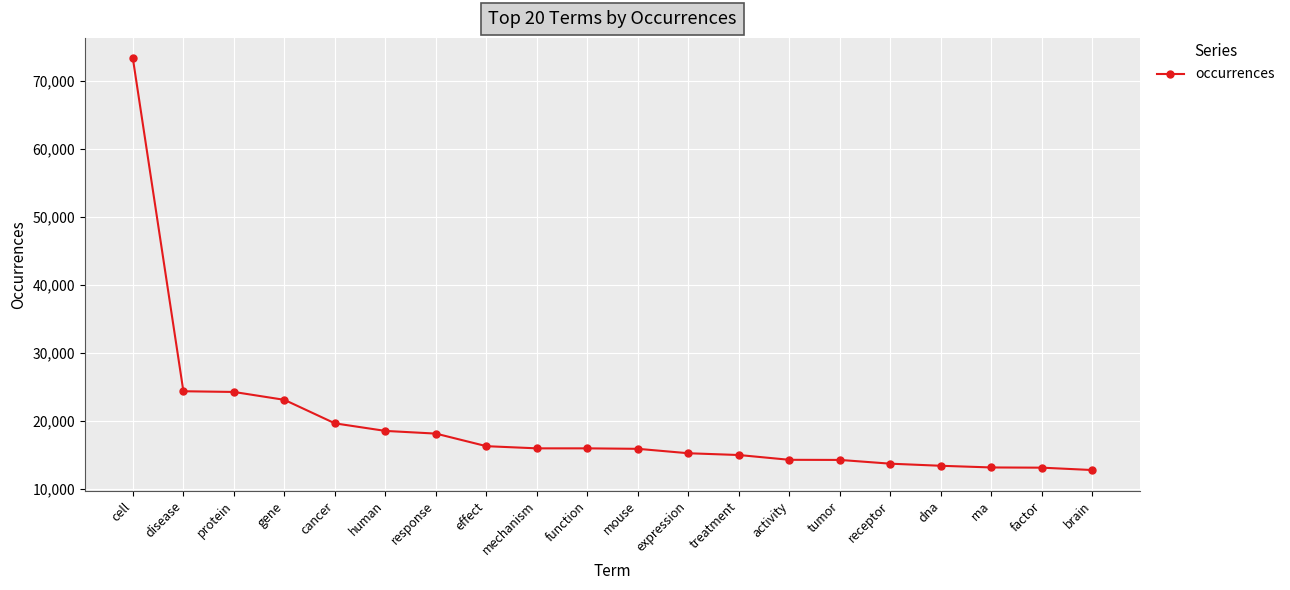

At which label does the data first exceed 15994?

cell